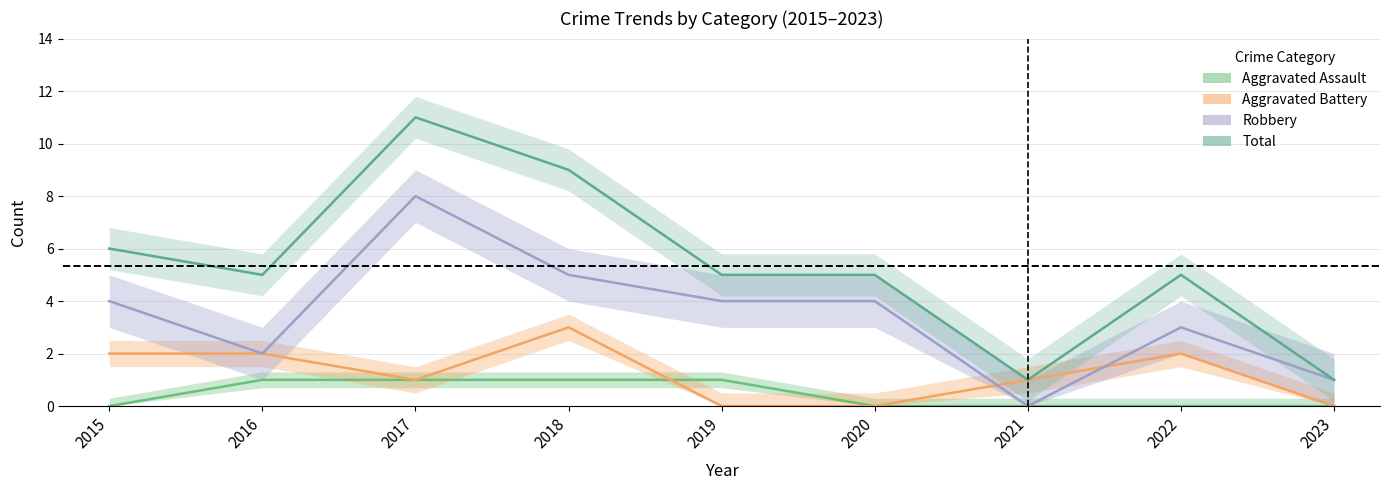

In Aggravated Battery, how many points are lower than both neighbors (excluding endpoints)?

1